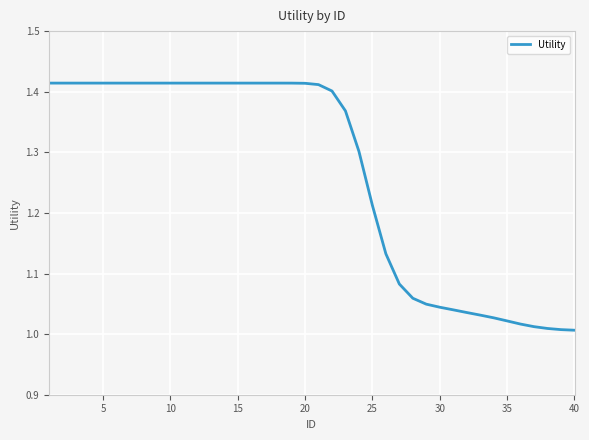

What is the difference between the maximum and minimum values?

0.4